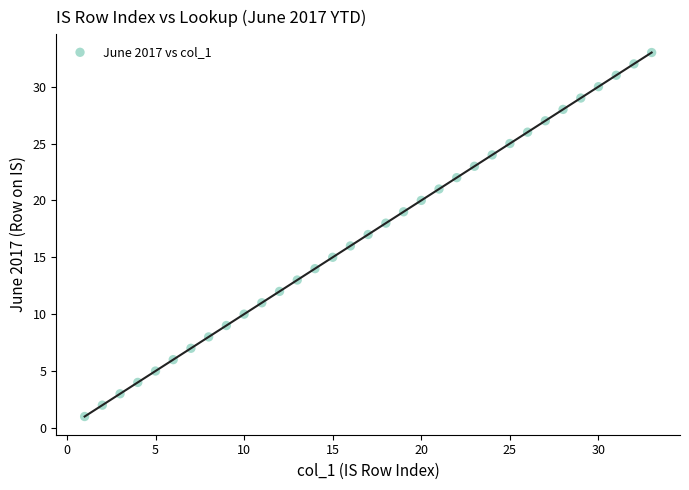

What is the range of Y values (max minus min)?

32